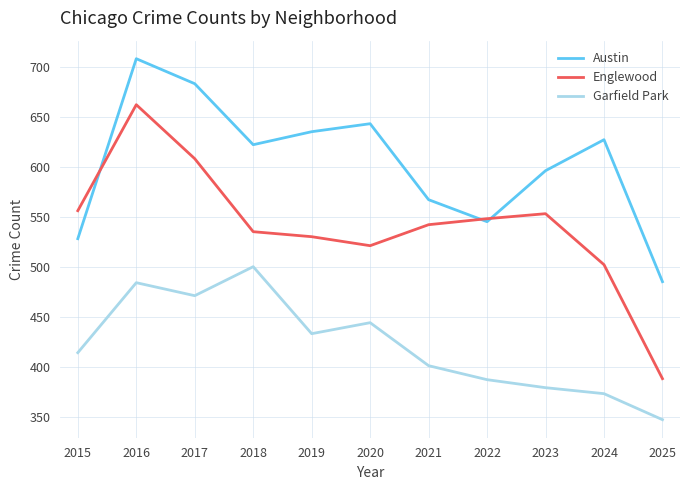

The Austin series shows 708 at 2016. True or false?

True